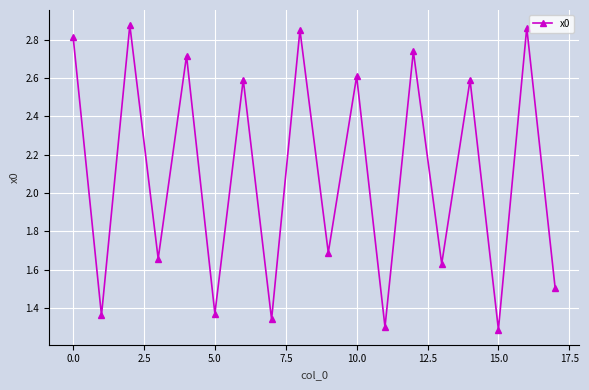

Count the values in the range 1 to 2.

9